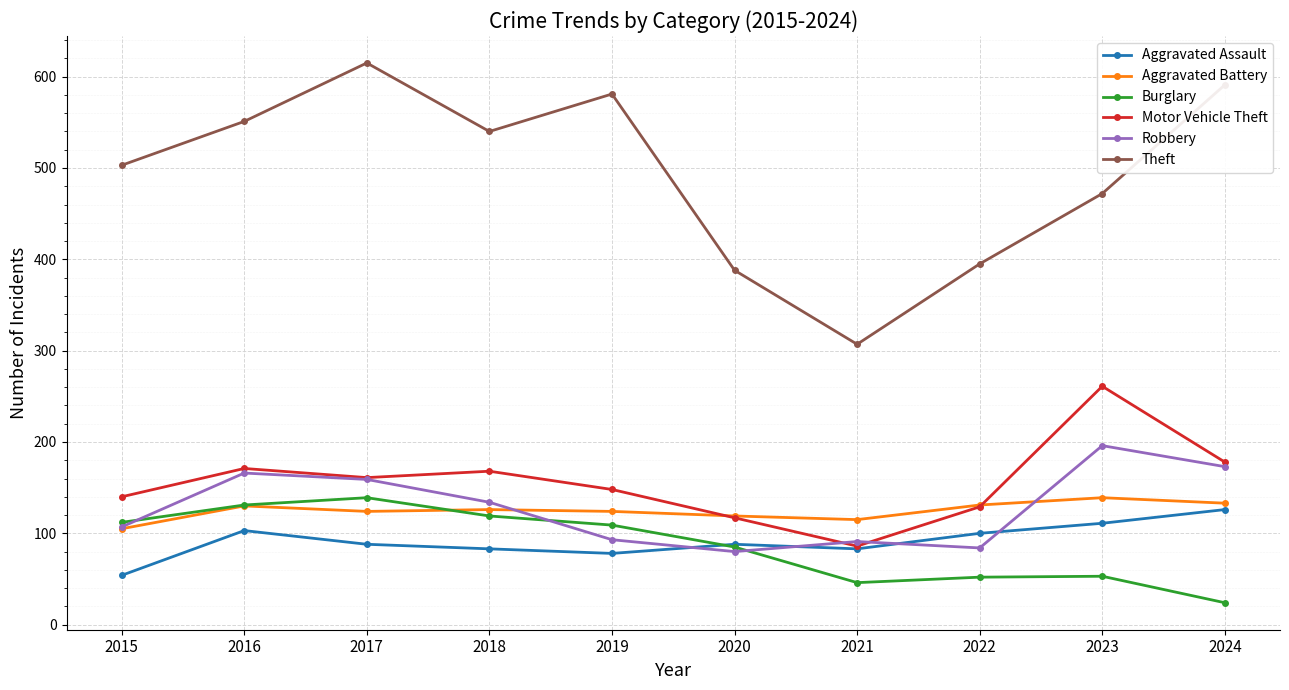

What is the difference between the maximum and minimum values in the Theft series?

308